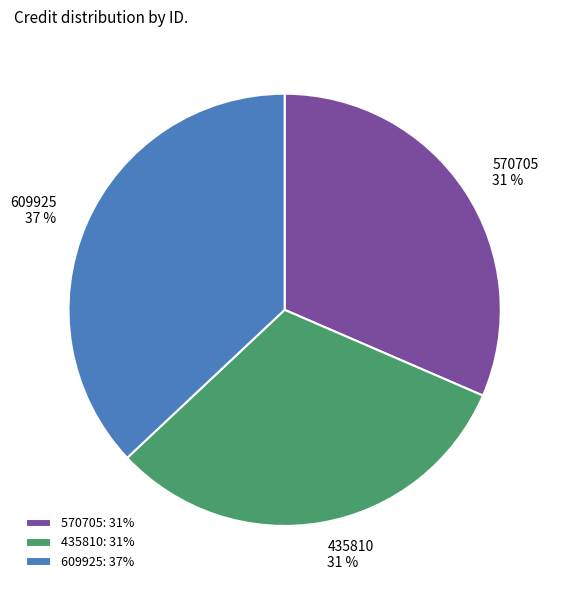

To the nearest percent, what is the combined percentage of 570705 and 609925?

69%